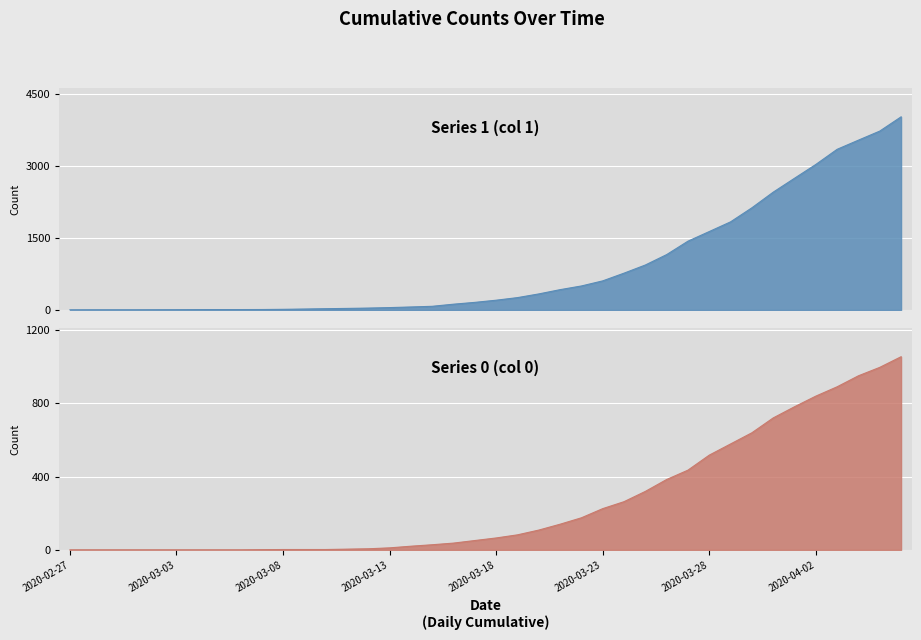

Between 2020-02-27 and 2020-03-17, which is larger?

2020-03-17